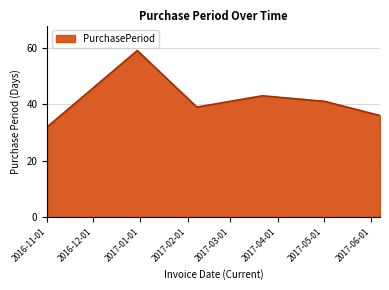

What is the average value?

42